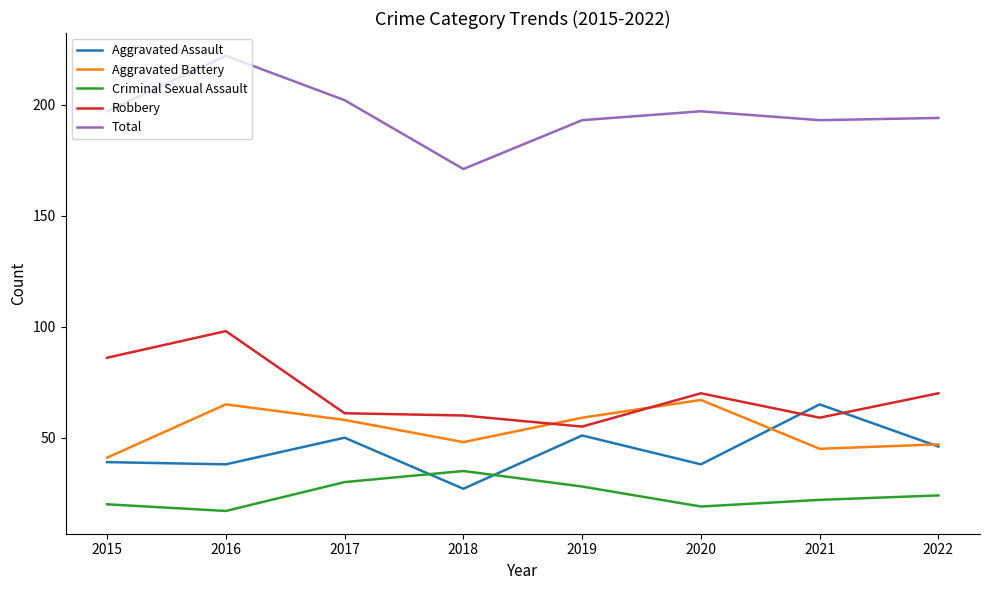

What is the highest value of the Robbery series?

98